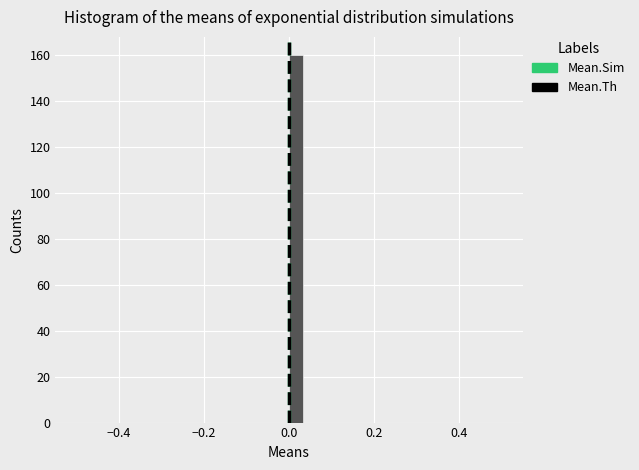

Around what value on the x-axis is the tallest bar? Give the approximate position of its centre, as read against the axis.

0.02